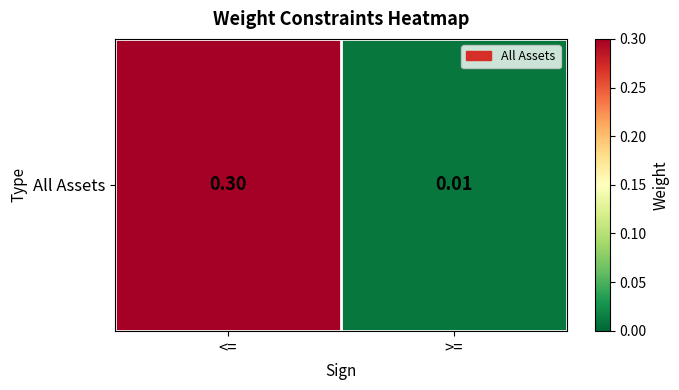

What is the maximum value shown in the chart?

0.3